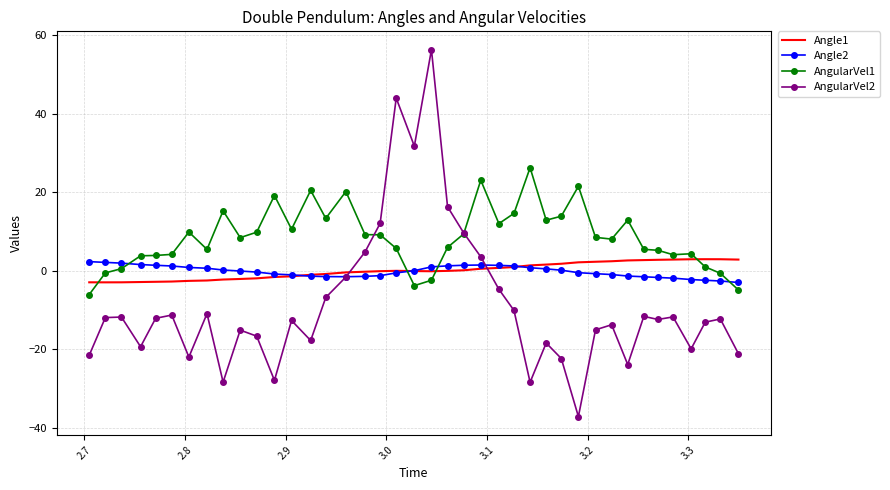

True or false: Angle1 and AngularVel2 cross at least once.

True